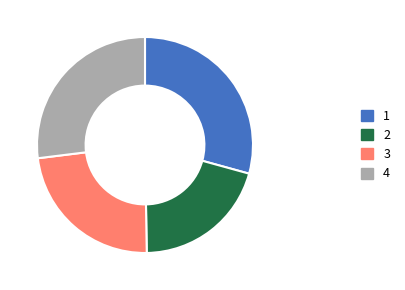

Is there a majority slice in this chart?

No